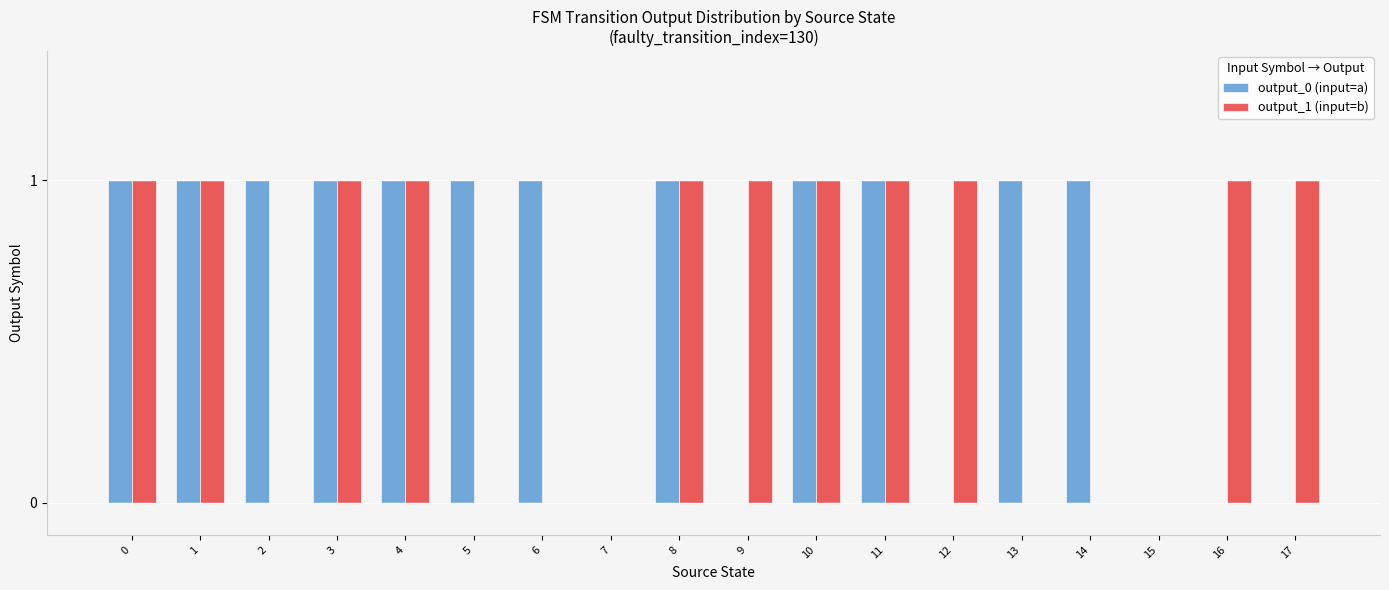

The output_0 (input=a) series shows 1 at 1. True or false?

True